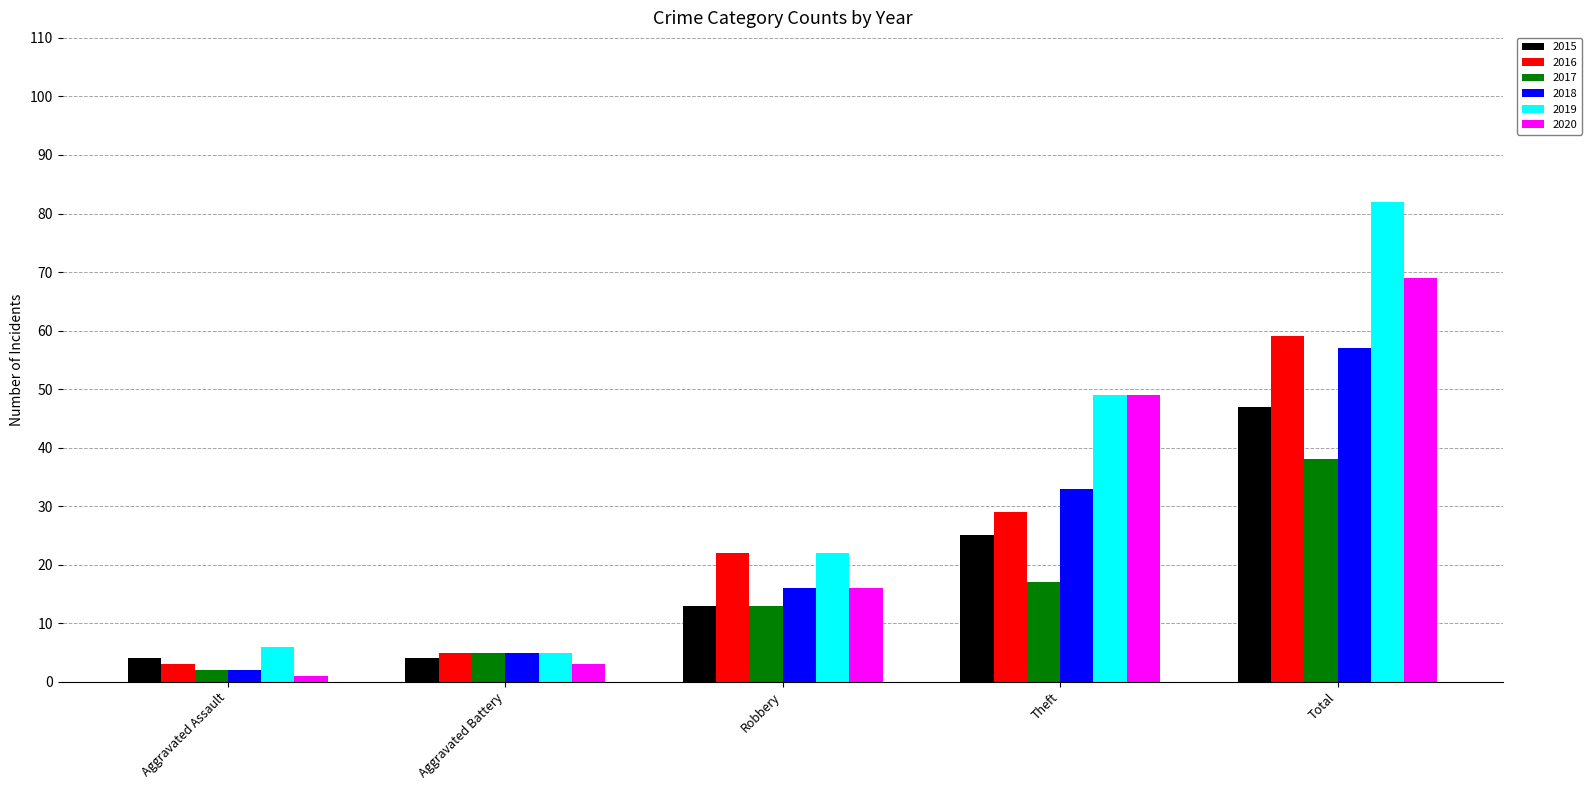

What is the approximate value of 2018 at Aggravated Battery?

5